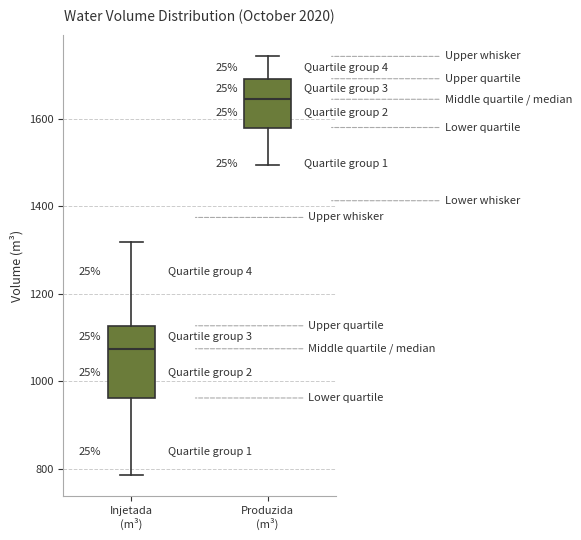

Where does the lower whisker of the box for Produzida (m³) end on the y-axis? The values are not printed on the chart, so give them approximately, as read against the axis.

1500